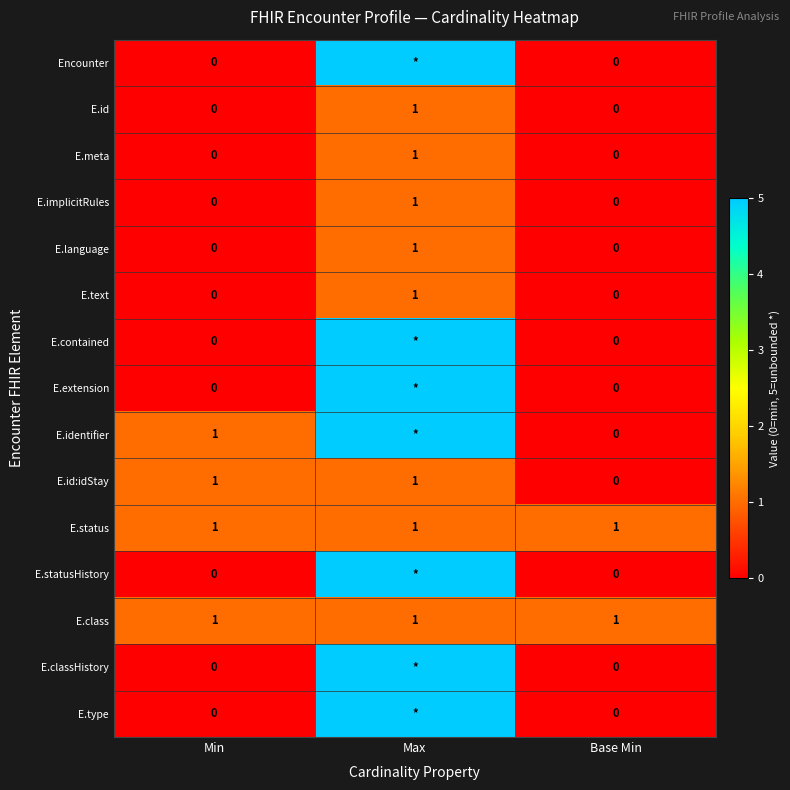

The value of E.class at Base Min is 2. True or false?

False